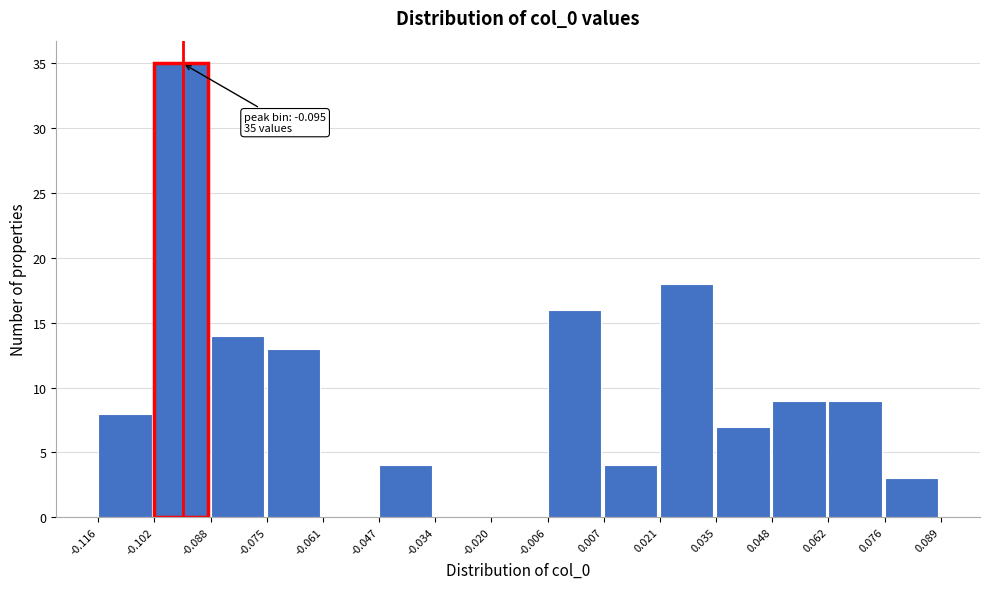

Which range on the x-axis has the tallest bar?

-0.102 to -0.088